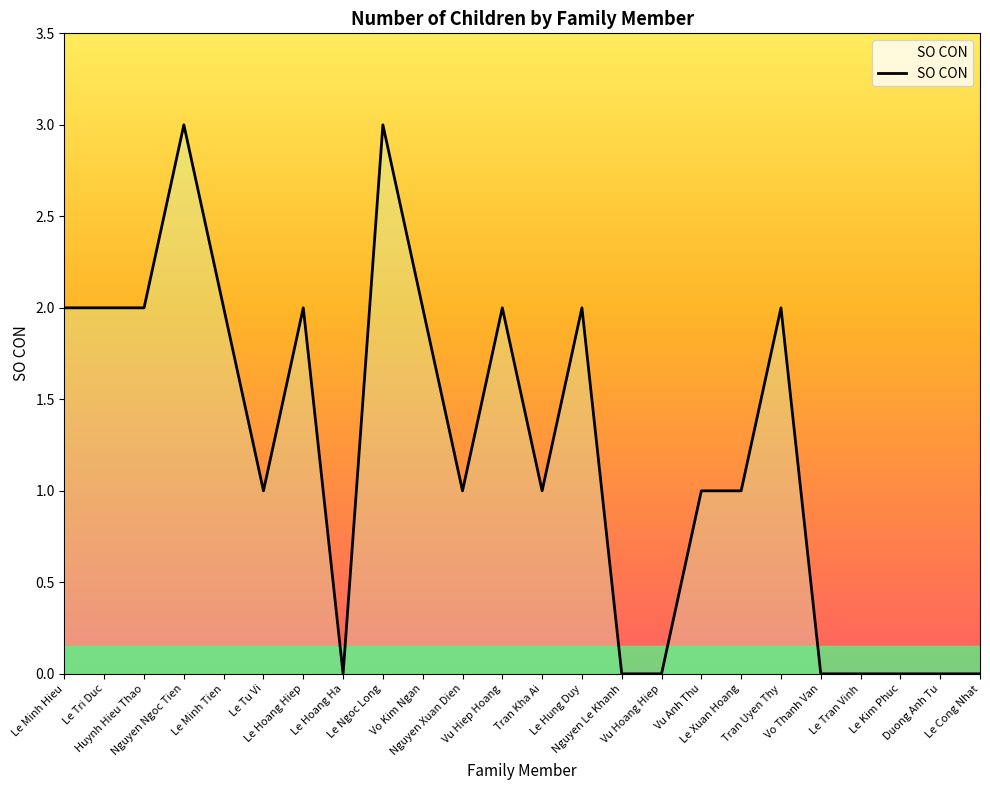

List the labels in order of value, largest first.

Nguyen Ngoc Tien, Le Ngoc Long, Le Minh Hieu, Le Tri Duc, Huynh Hieu Thao, Le Minh Tien, Le Hoang Hiep, Vo Kim Ngan, Vu Hiep Hoang, Le Hung Duy, Tran Uyen Thy, Le Tu Vi, Nguyen Xuan Dien, Tran Kha Ai, Vu Anh Thu, Le Xuan Hoang, Le Hoang Ha, Nguyen Le Khanh, Vu Hoang Hiep, Vo Thanh Van, Le Tran Vinh, Le Kim Phuc, Duong Anh Tu, Le Cong Nhat